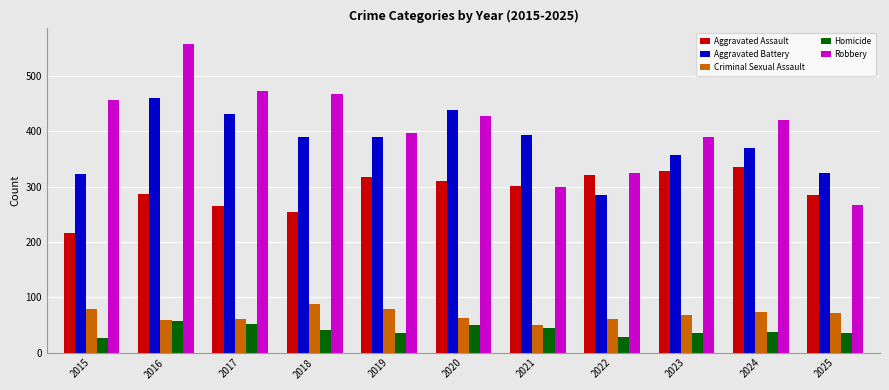

What value does the Aggravated Assault series have at 2017?

265